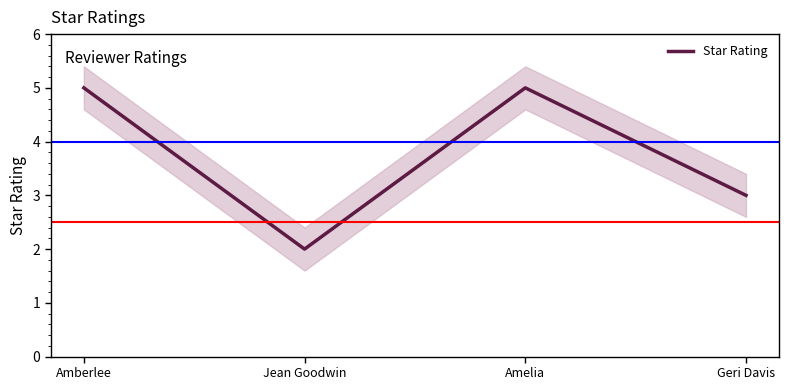

Which category has the highest value across all series?

Amberlee